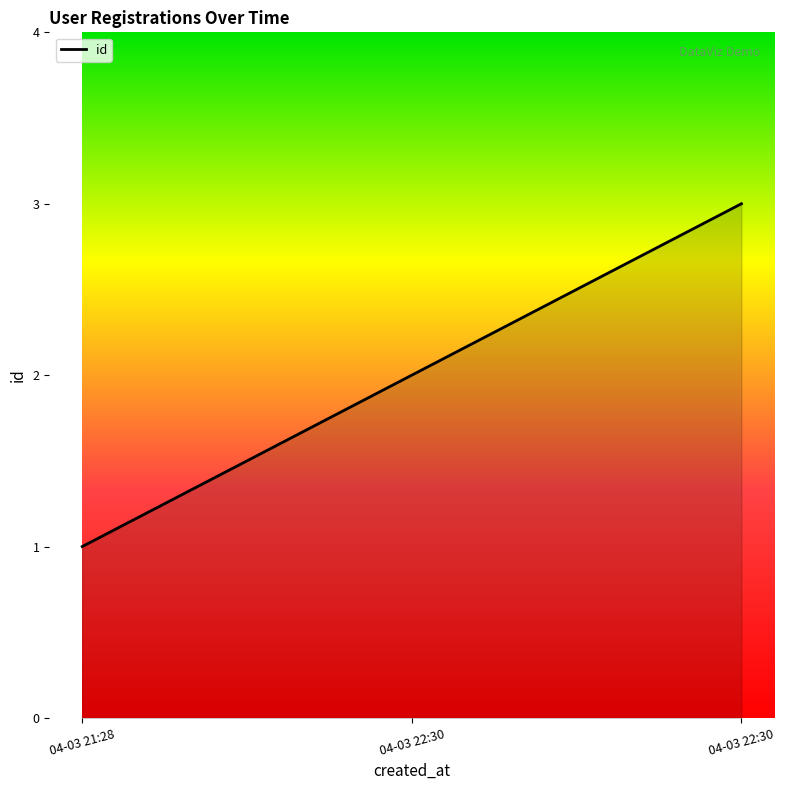

Count the values in the range 1 to 3.

3